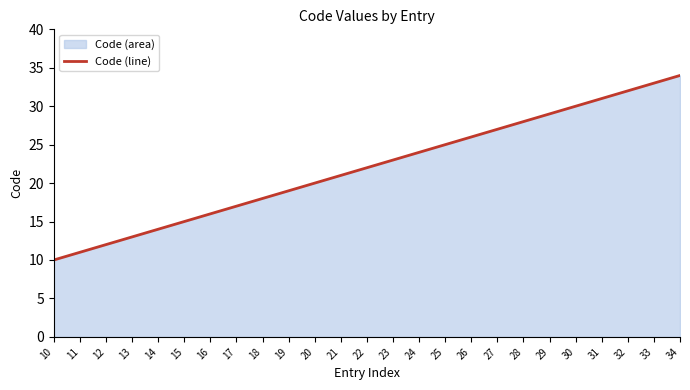

How many lines are shown in the chart?

1